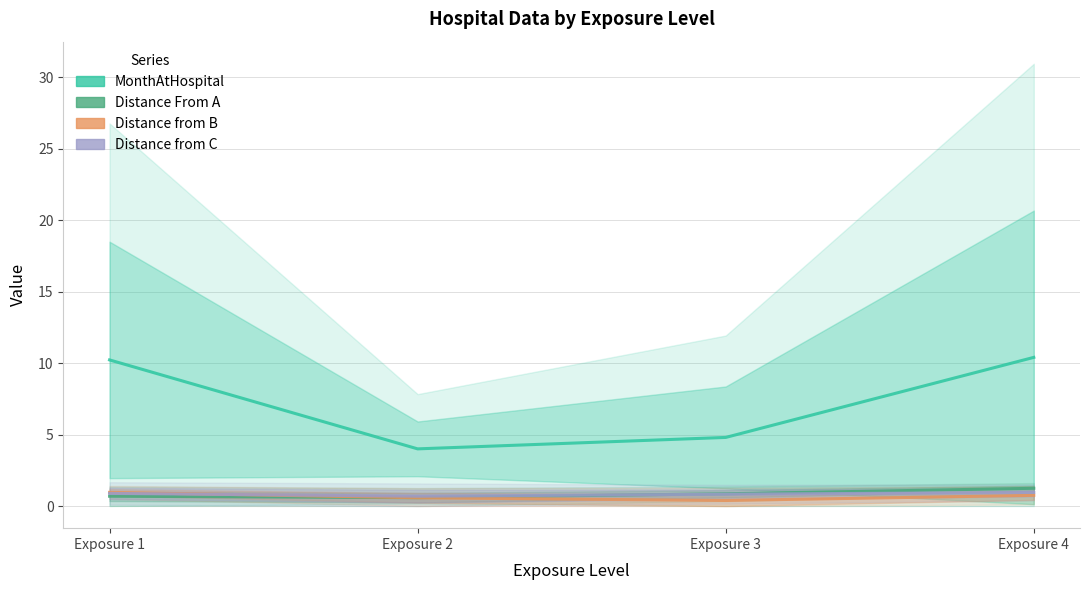

True or false: Distance from B has more than 0 interior local peaks.

False